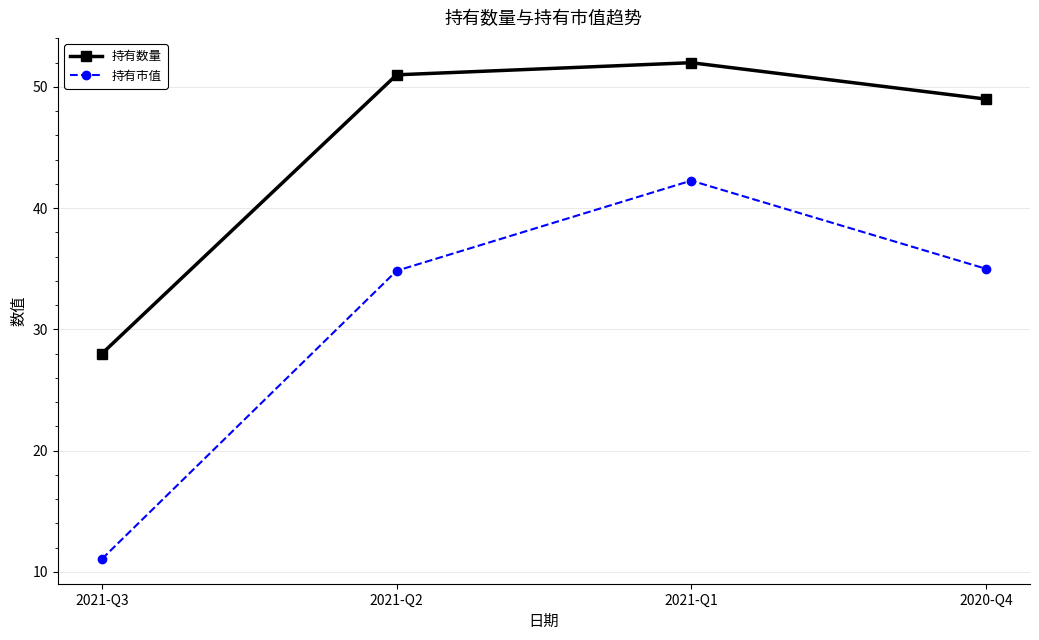

What is the approximate value of 持有数量 at 2020-Q4?

49.0